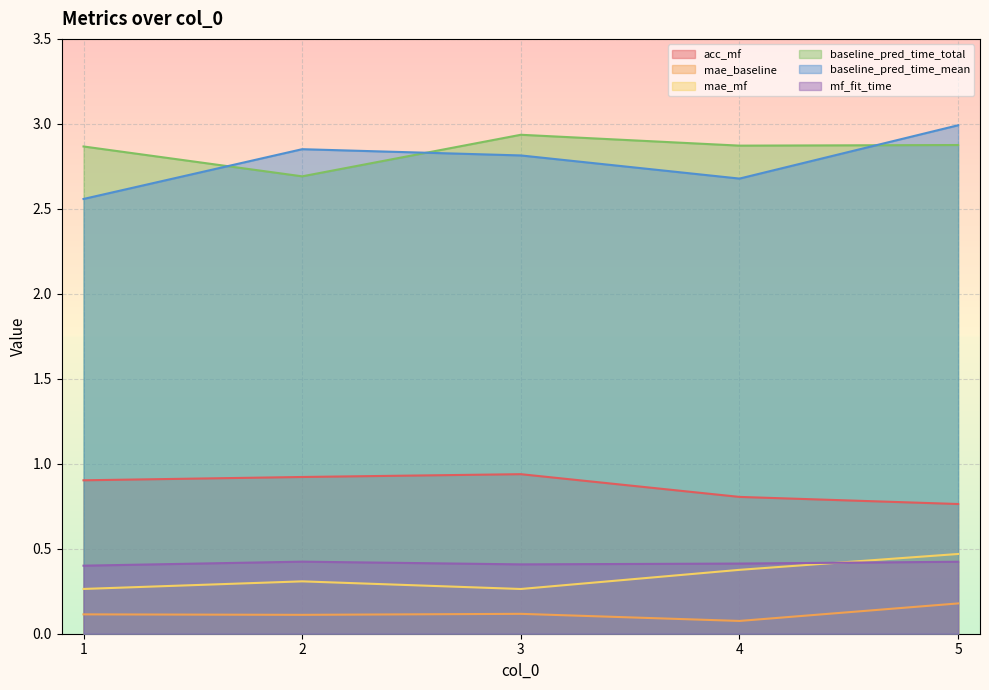

Where is mae_baseline nearest to the value 0?

4